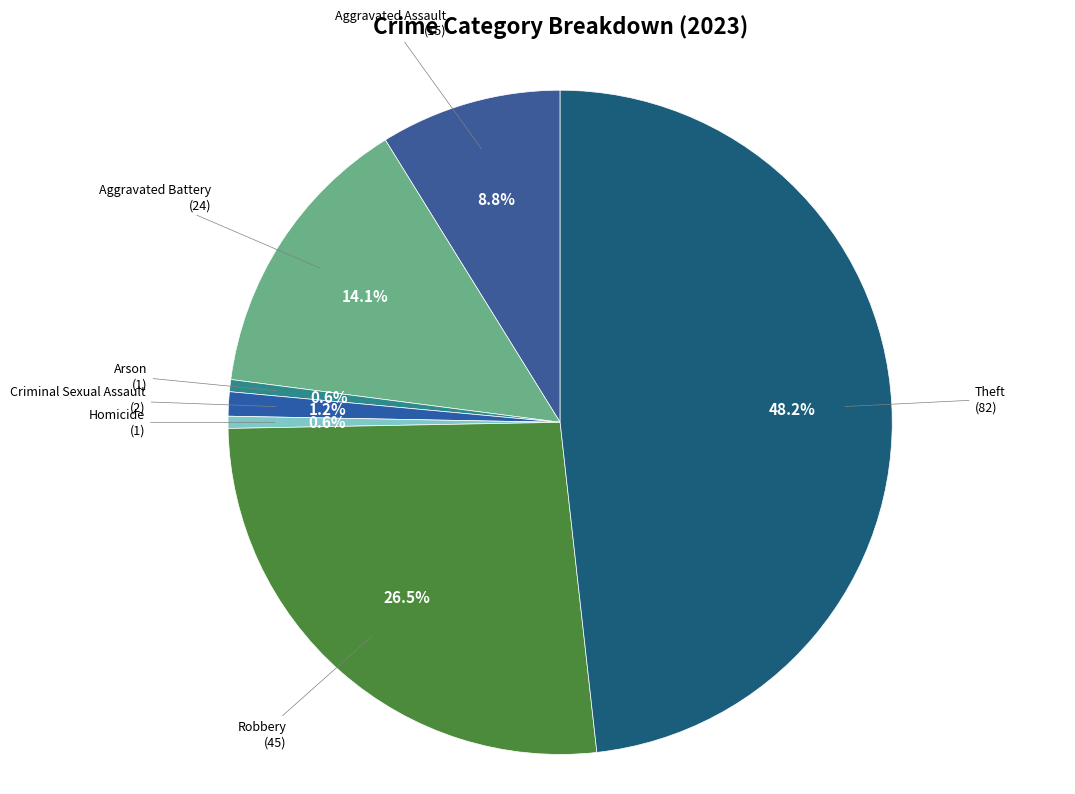

How many segments does this pie chart have?

7